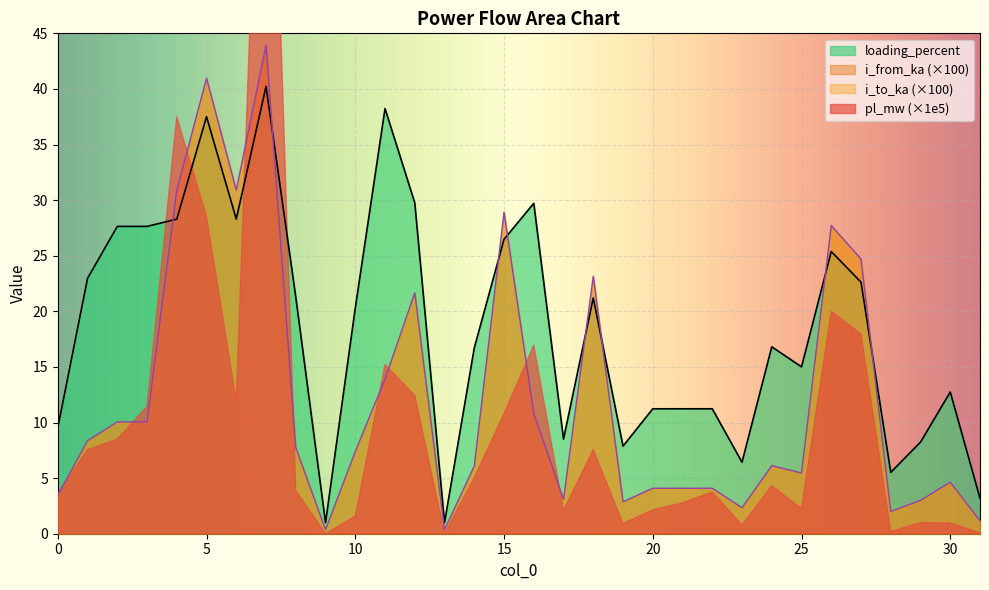

True or false: loading_percent and i_from_ka (×100) cross at least once.

True